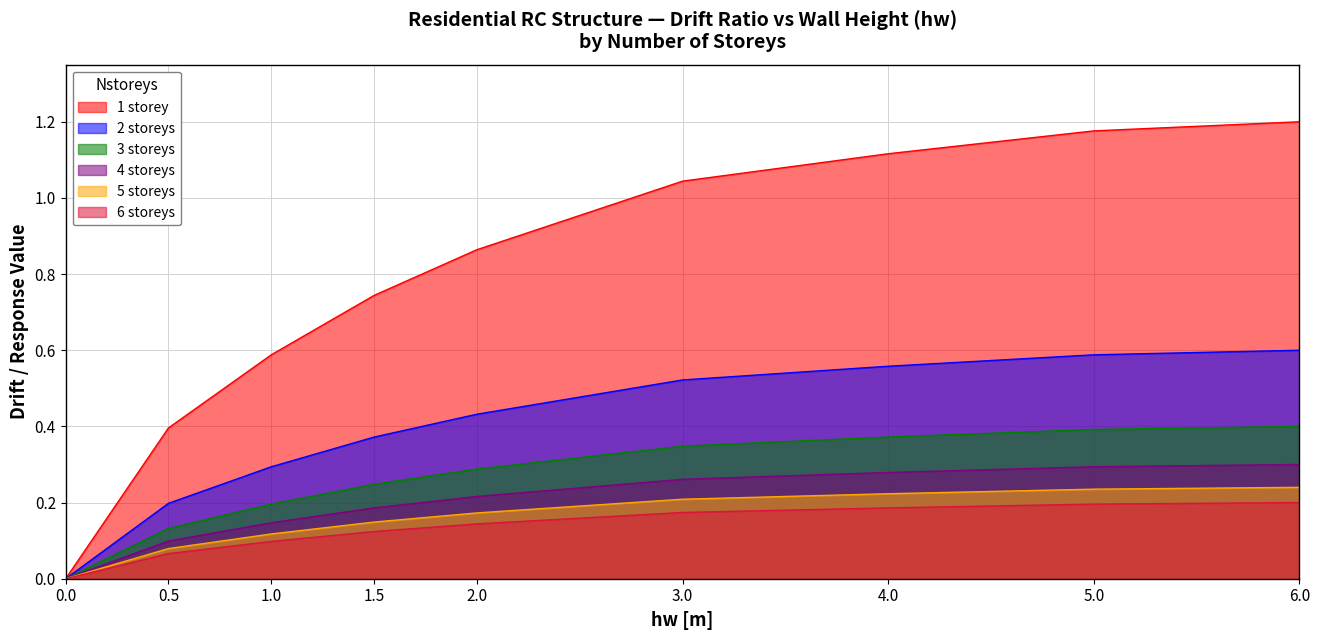

True or false: 2 storeys and 5 storeys cross at least once.

False